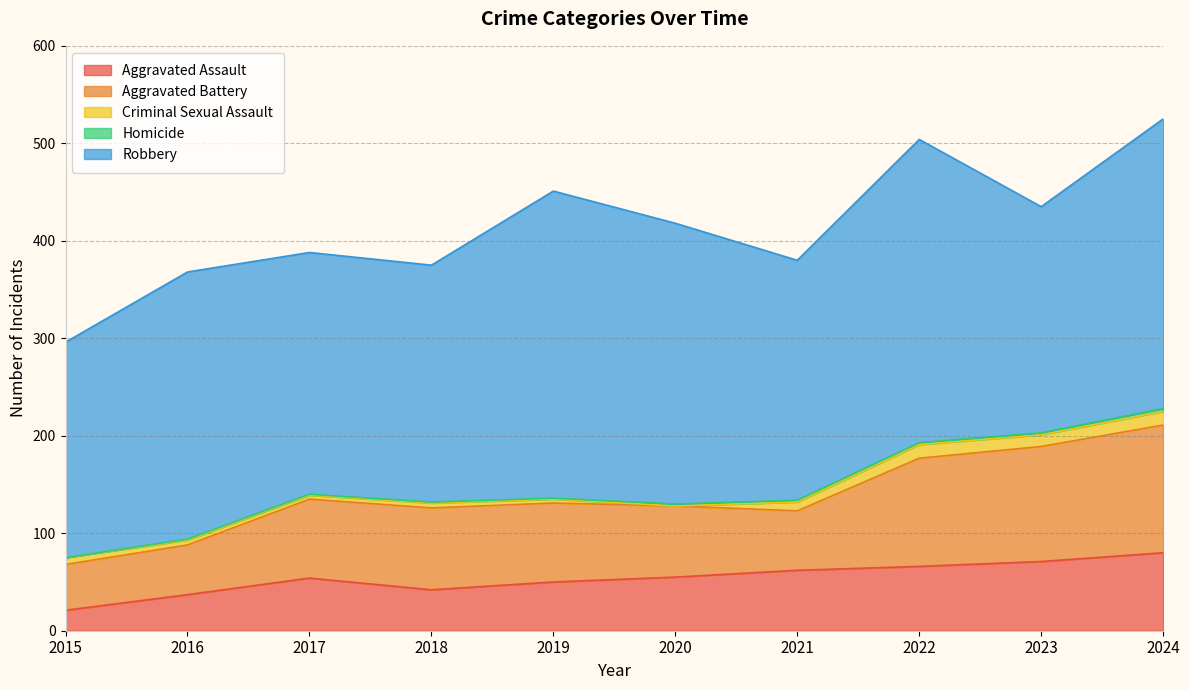

What is the difference between the highest and lowest values at 2023?

230